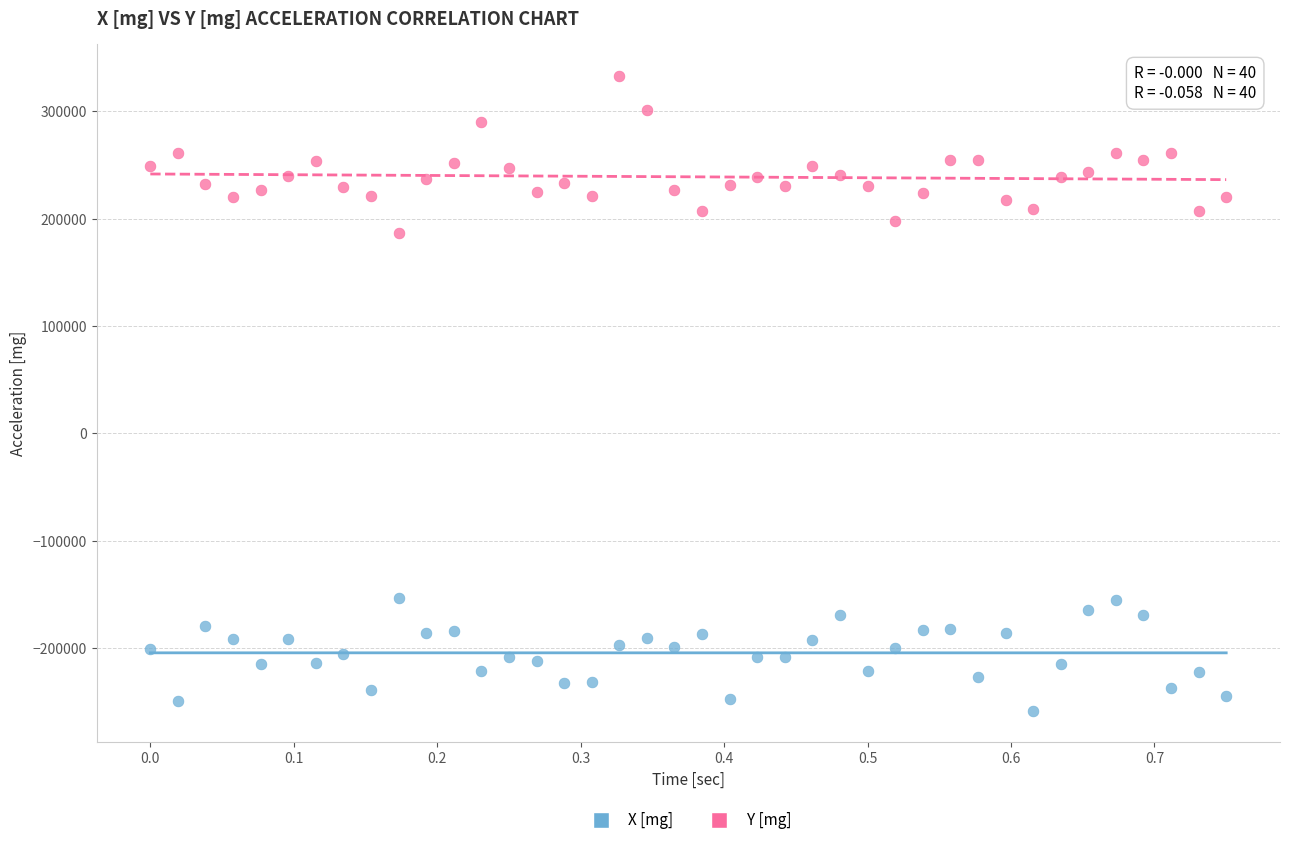

Which series contains the highest Y value?

Y [mg]